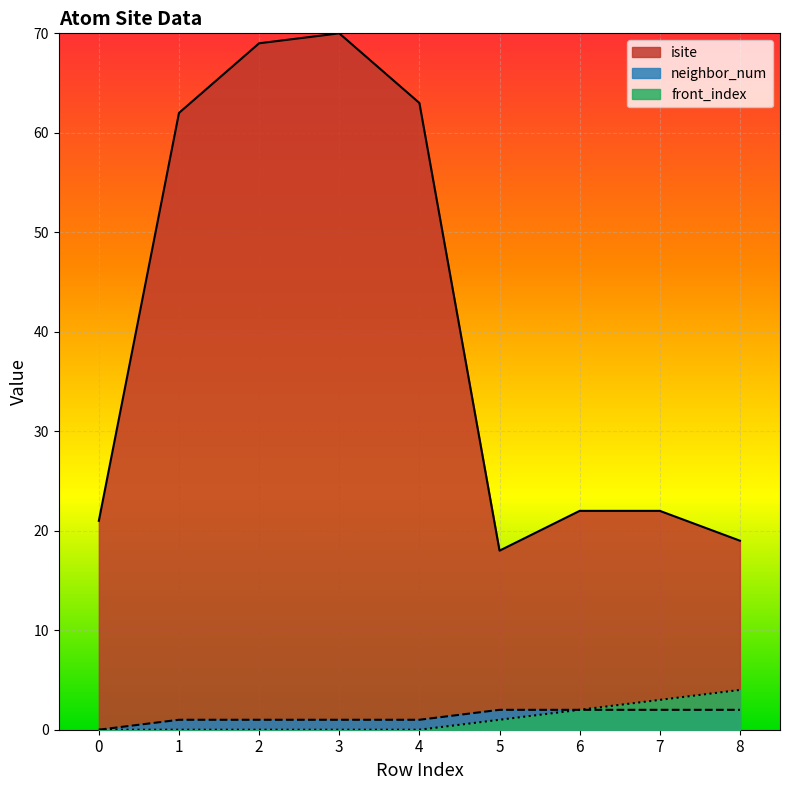

What is the lowest value of the isite series?

18